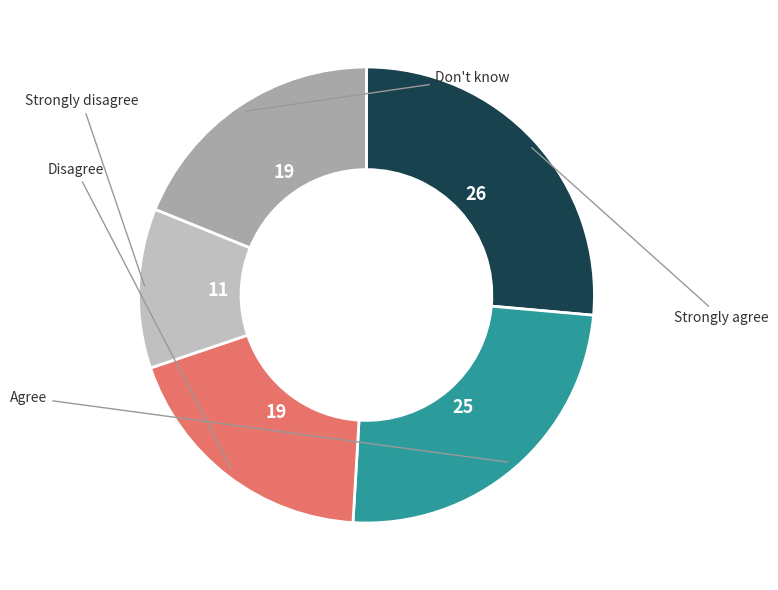

Does any single category account for the majority?

No